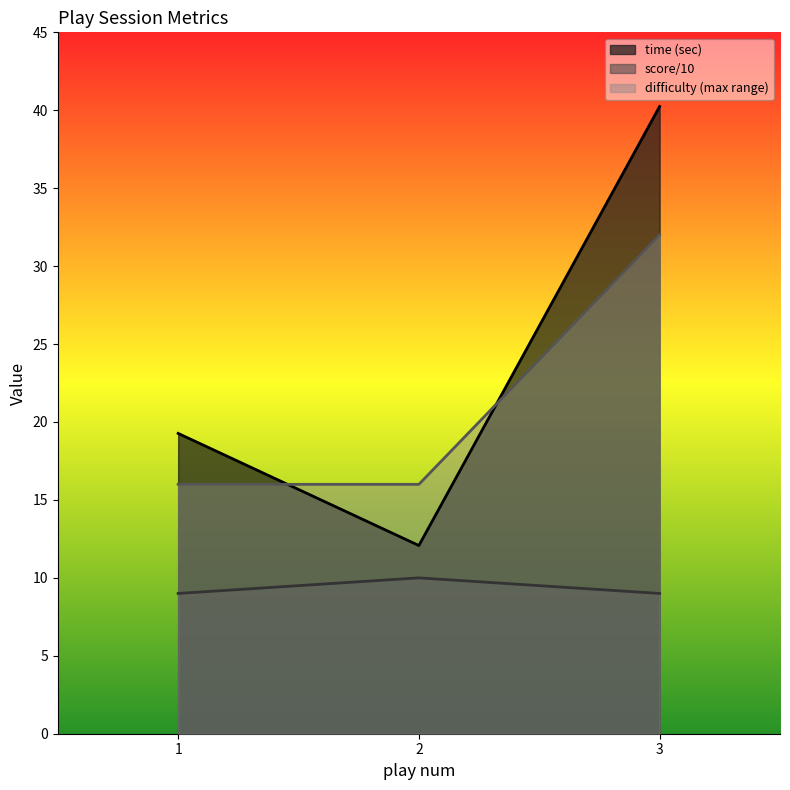

What is the sum of all difficulty (max range) values?

64.0